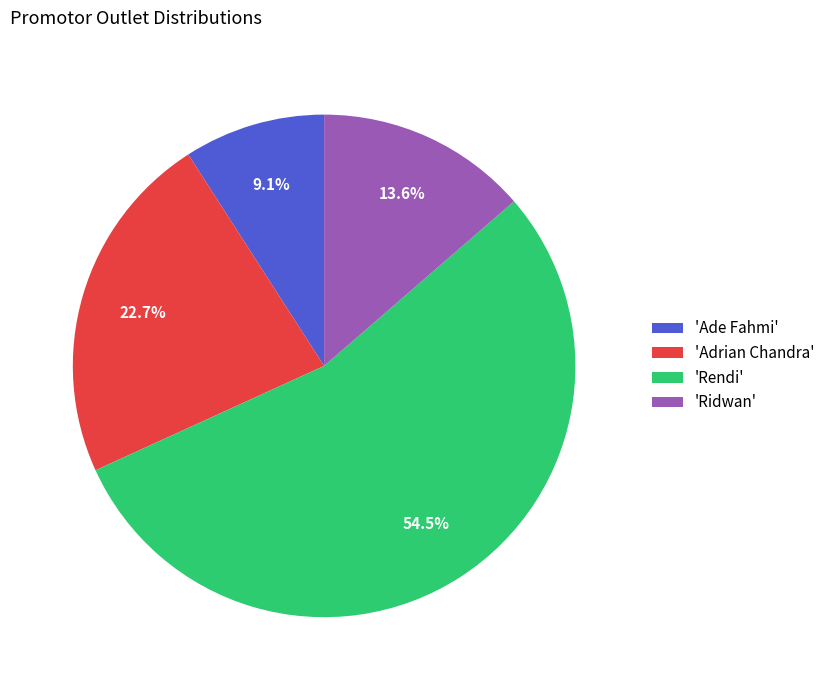

What is the majority slice?

'Rendi'